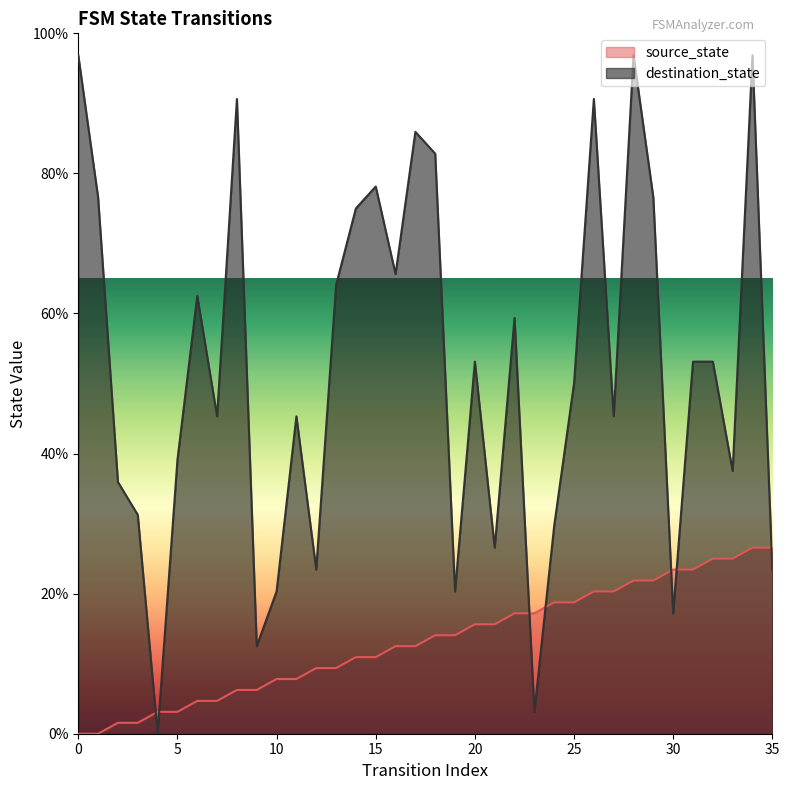

What is the sum of all destination_state values?

1864.1